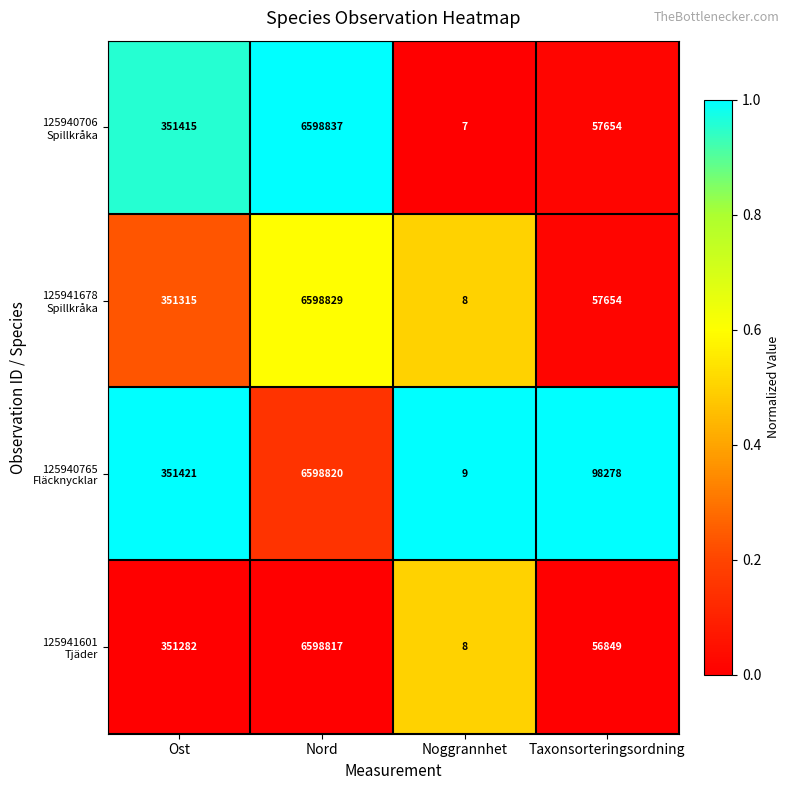

What is the total value across all series at Noggrannhet?

32